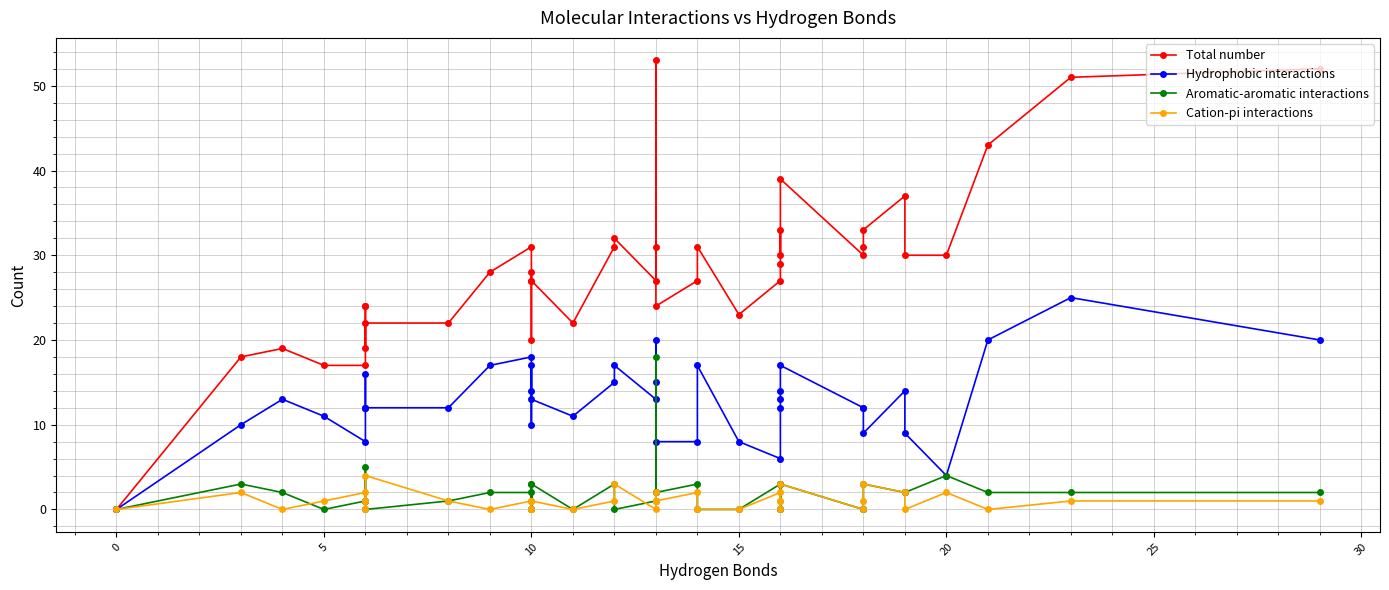

What is the label of the 28th point from the right?

10